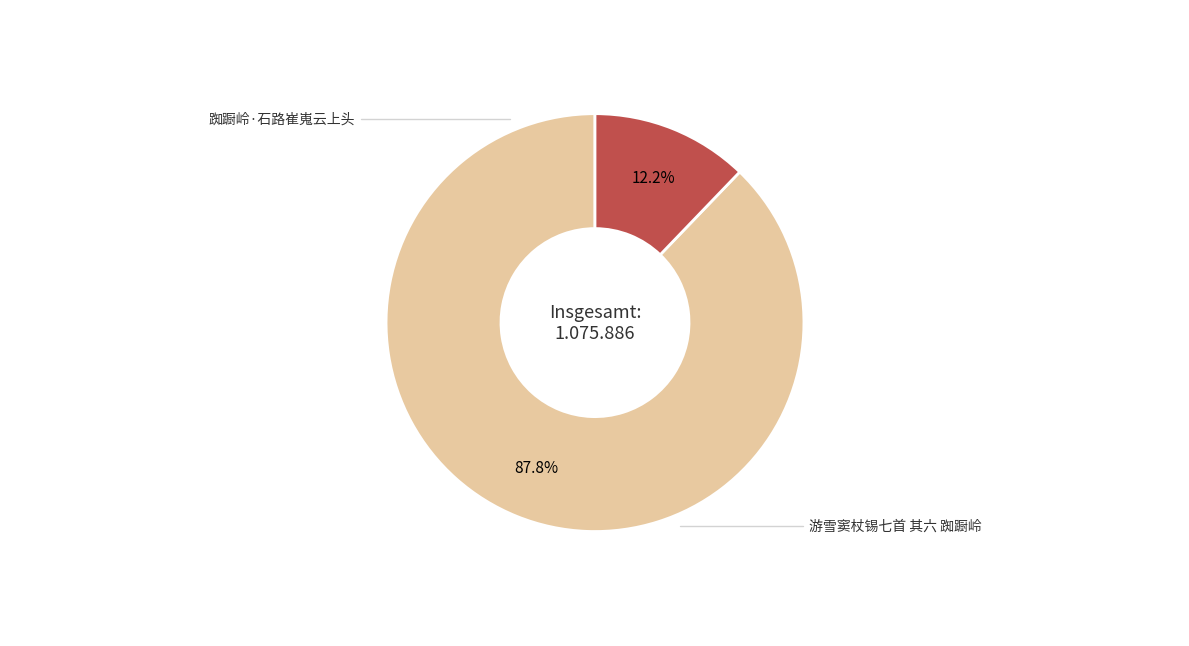

Does any single category account for the majority?

Yes